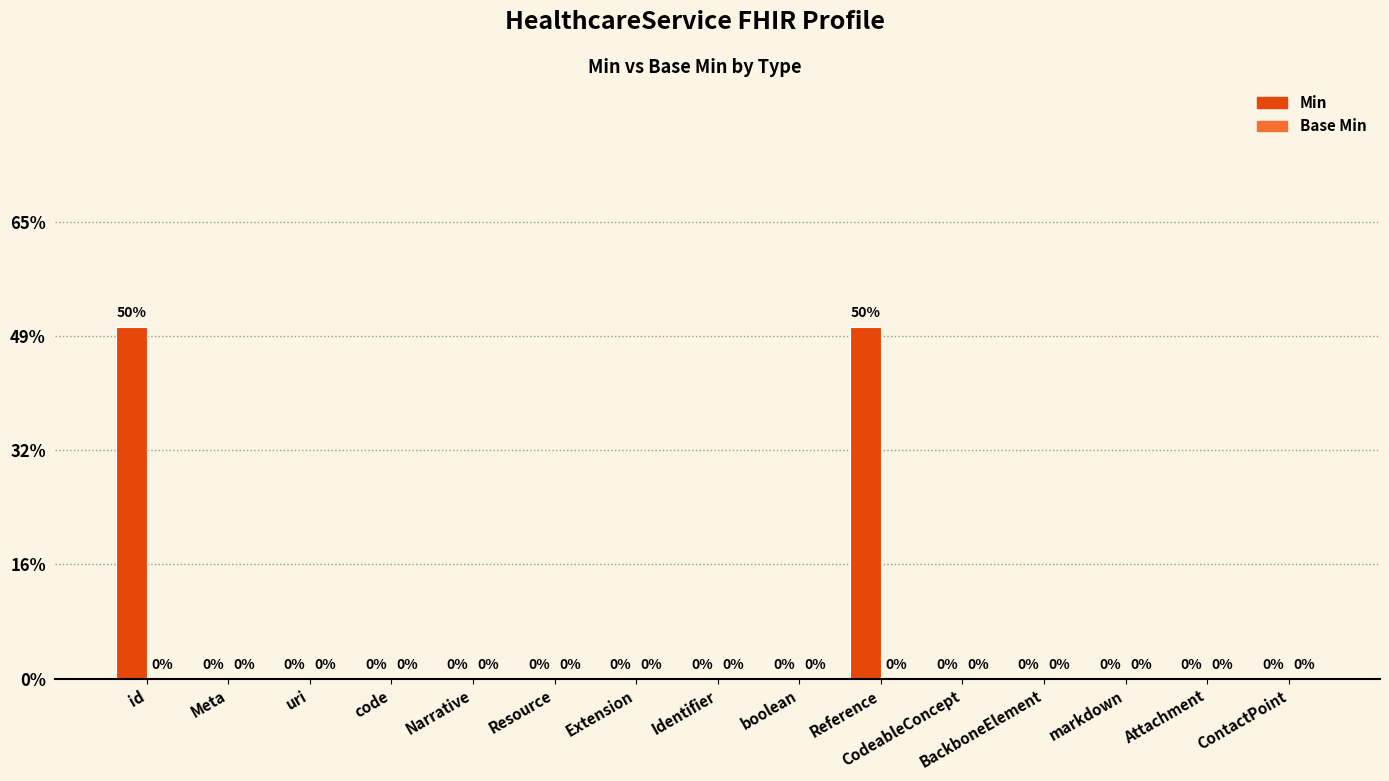

Reading right to left, list all the values displayed in this chart.

Min: 0	0	0	0	0	1	0	0	0	0	0	0	0	0	1
Base Min: 0	0	0	0	0	0	0	0	0	0	0	0	0	0	0